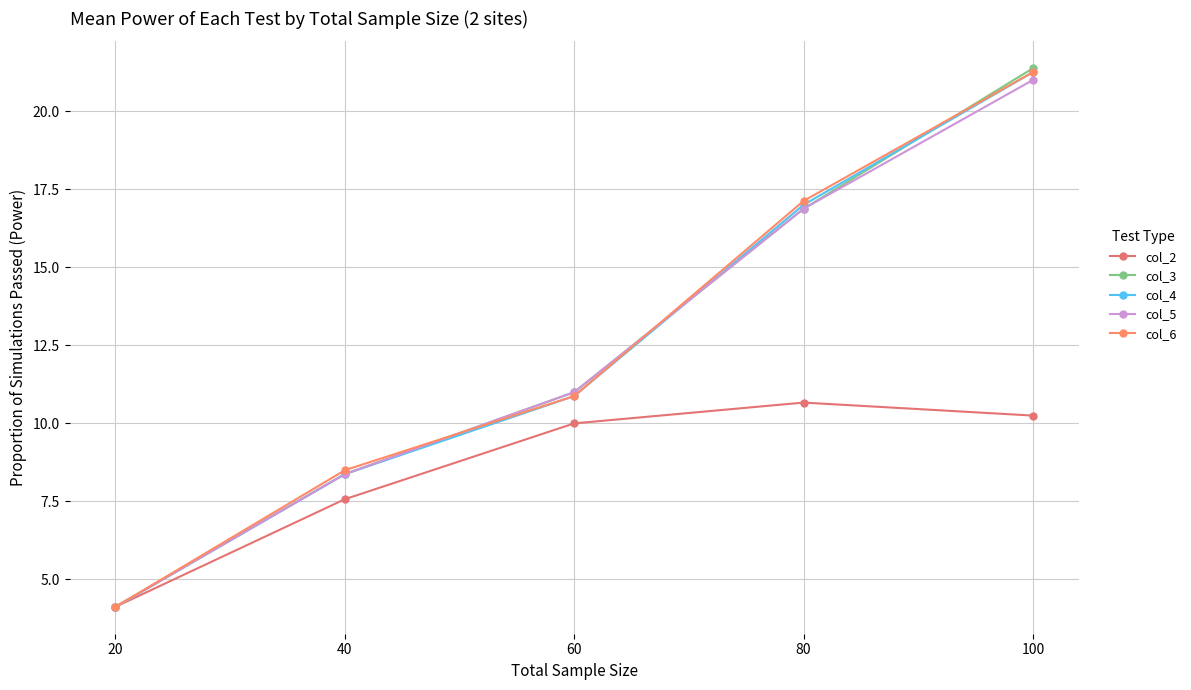

List the labels in order of col_6 value, smallest first.

20, 40, 60, 80, 100